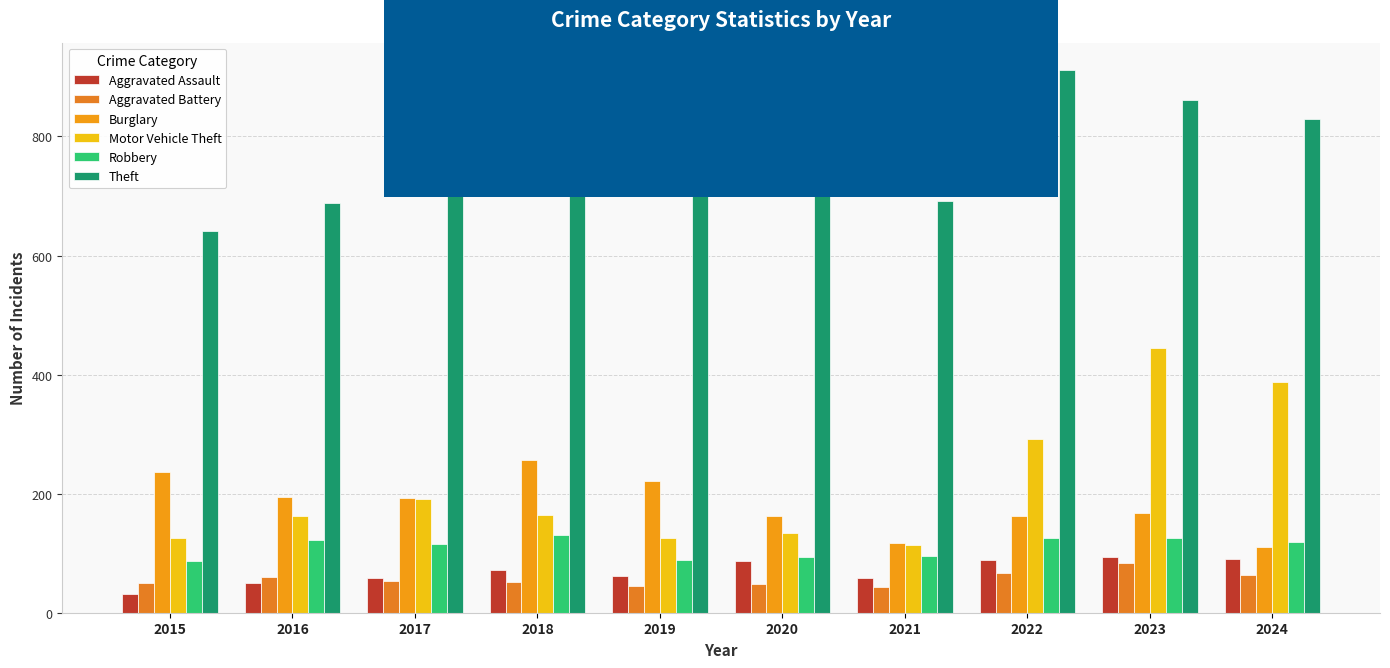

How many categories are shown in the chart?

10